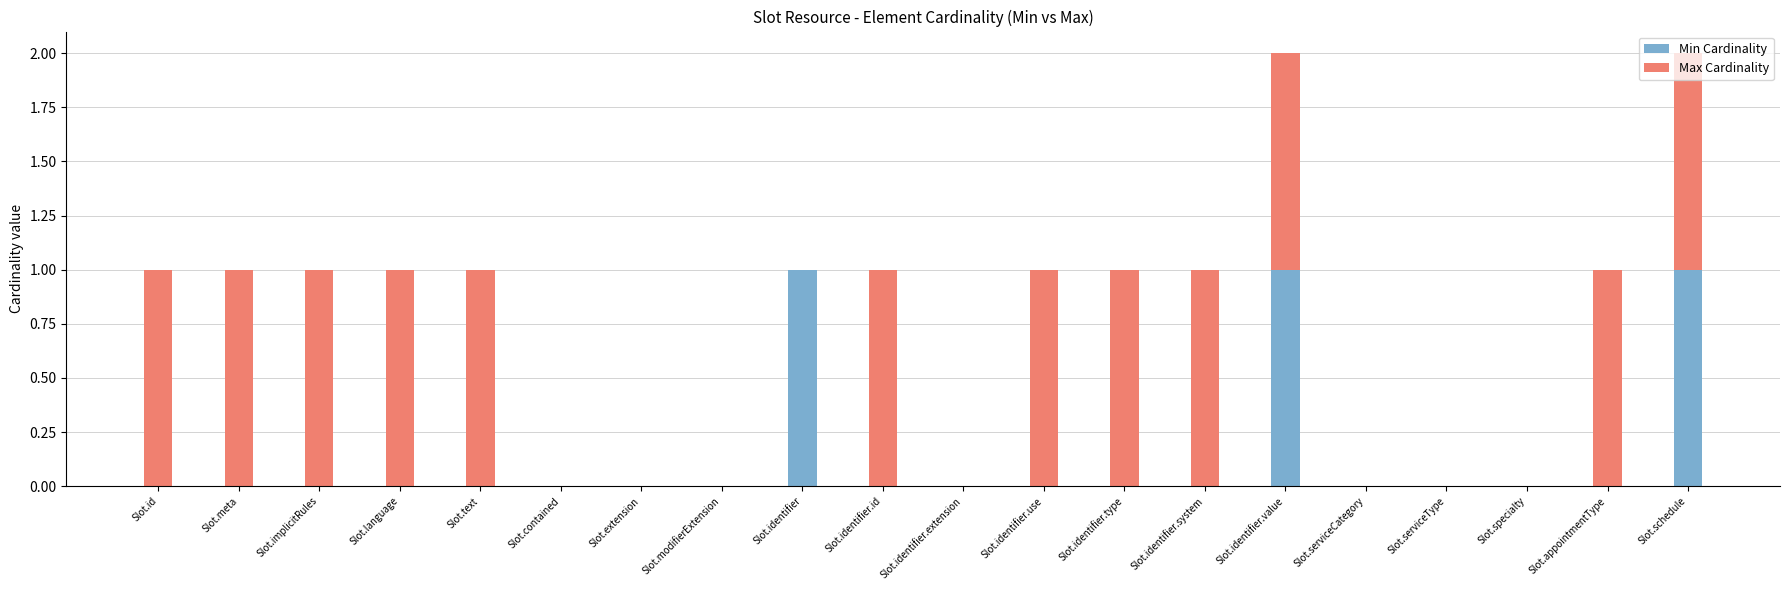

What is the sum of all Min Cardinality values?

3